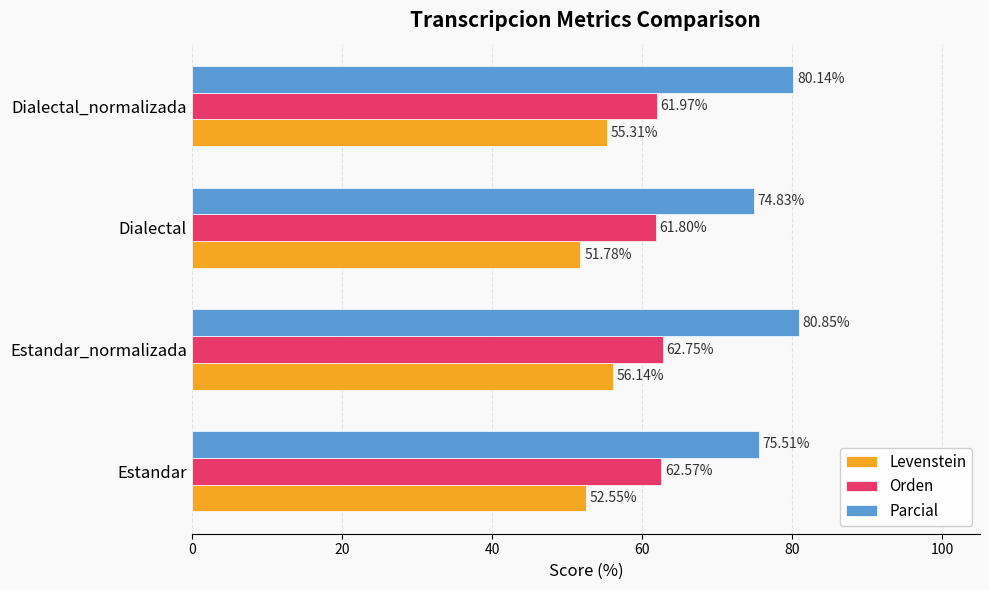

Rank the series at Estandar from lowest to highest value.

Levenstein, Orden, Parcial